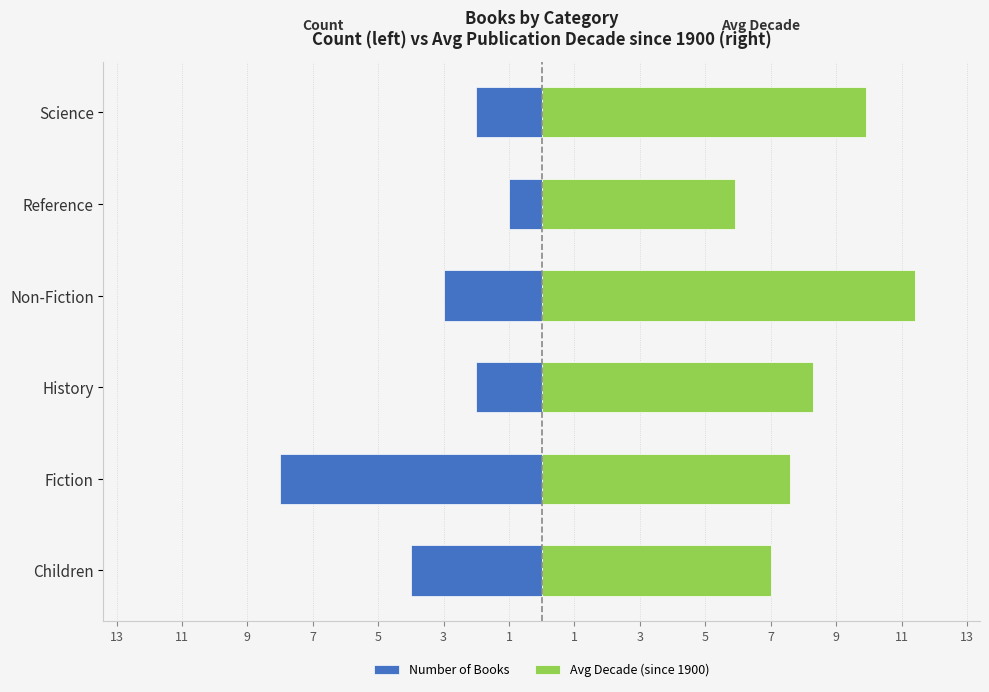

Are the bars grouped side by side (vs. stacked)?

Yes